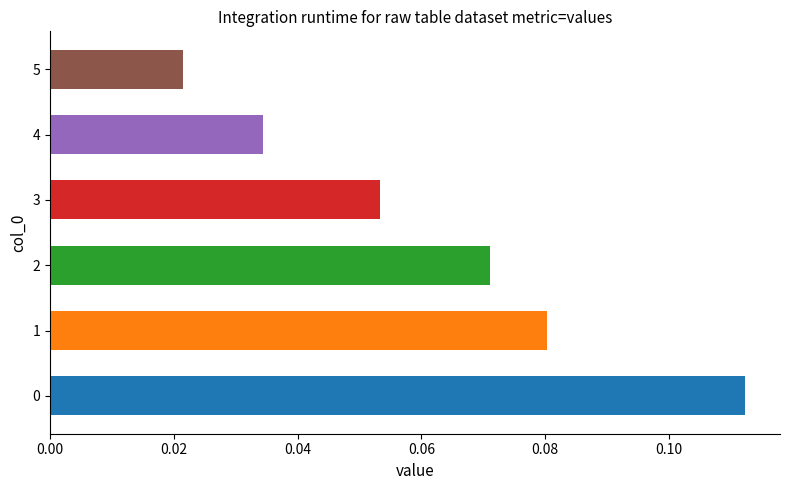

Between 3 and 4, which is larger?

3